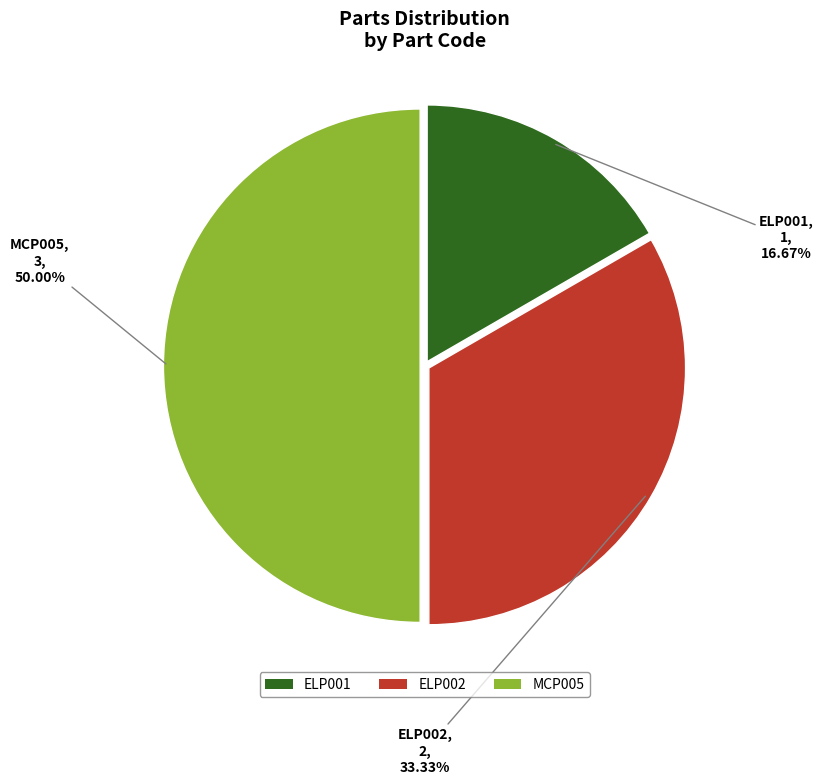

To the nearest percent, what portion does MCP005 represent?

50%